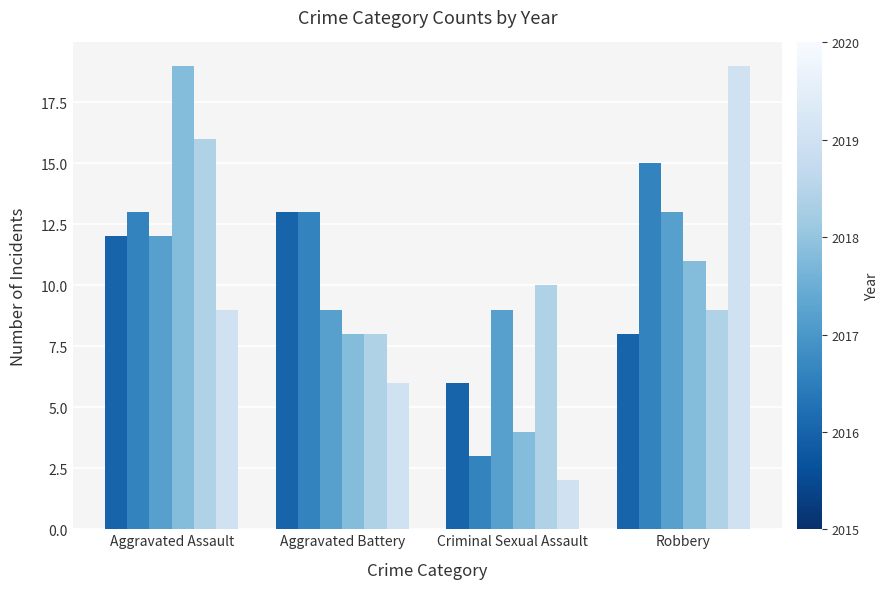

Reading left to right, list all the values displayed in this chart.

2015: 12	13	6	8
2016: 13	13	3	15
2017: 12	9	9	13
2018: 19	8	4	11
2019: 16	8	10	9
2020: 9	6	2	19